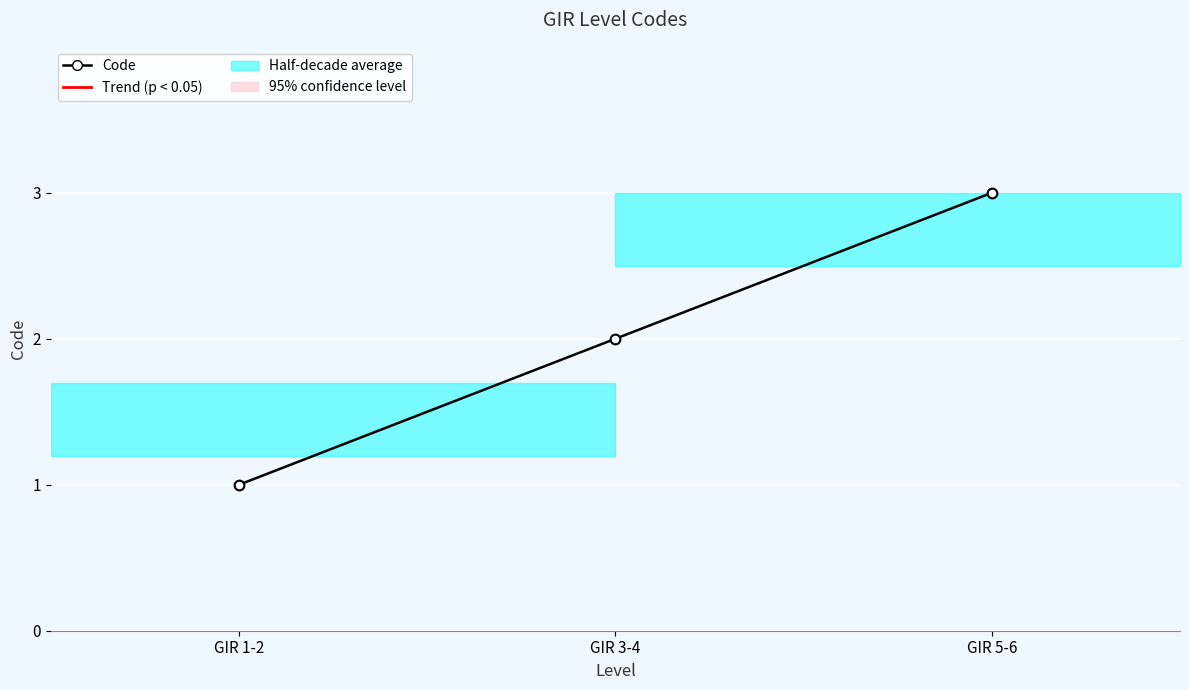

What is the value of the 3rd point from the left?

3